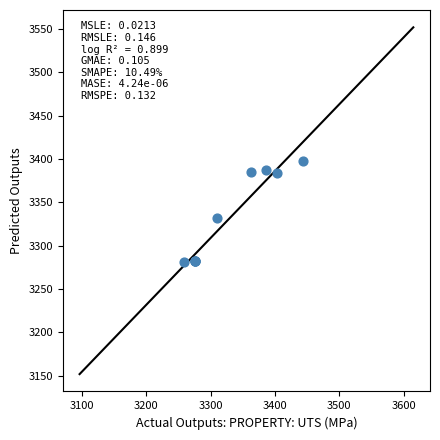

What Y value in the scatter plot is closest to 3339?

3332.0